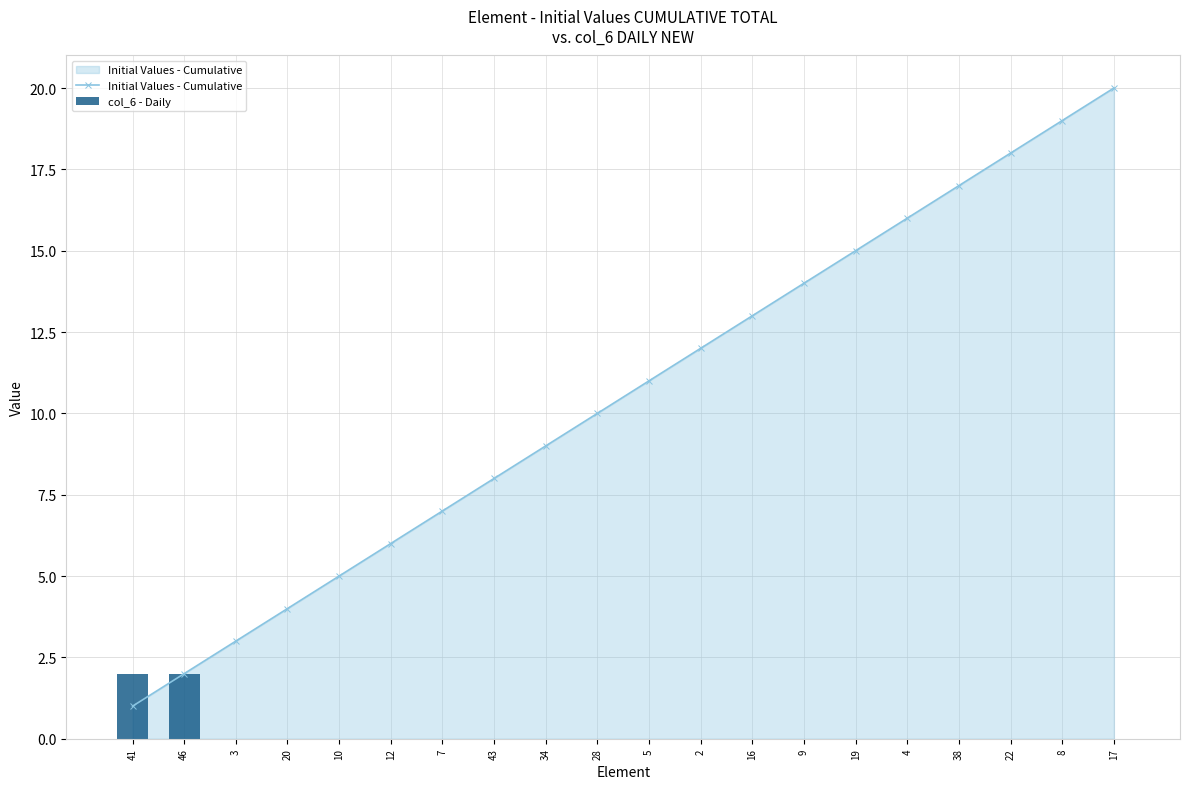

List the series in order of their overall mean, lowest first.

col_6 - Daily, Initial Values - Cumulative